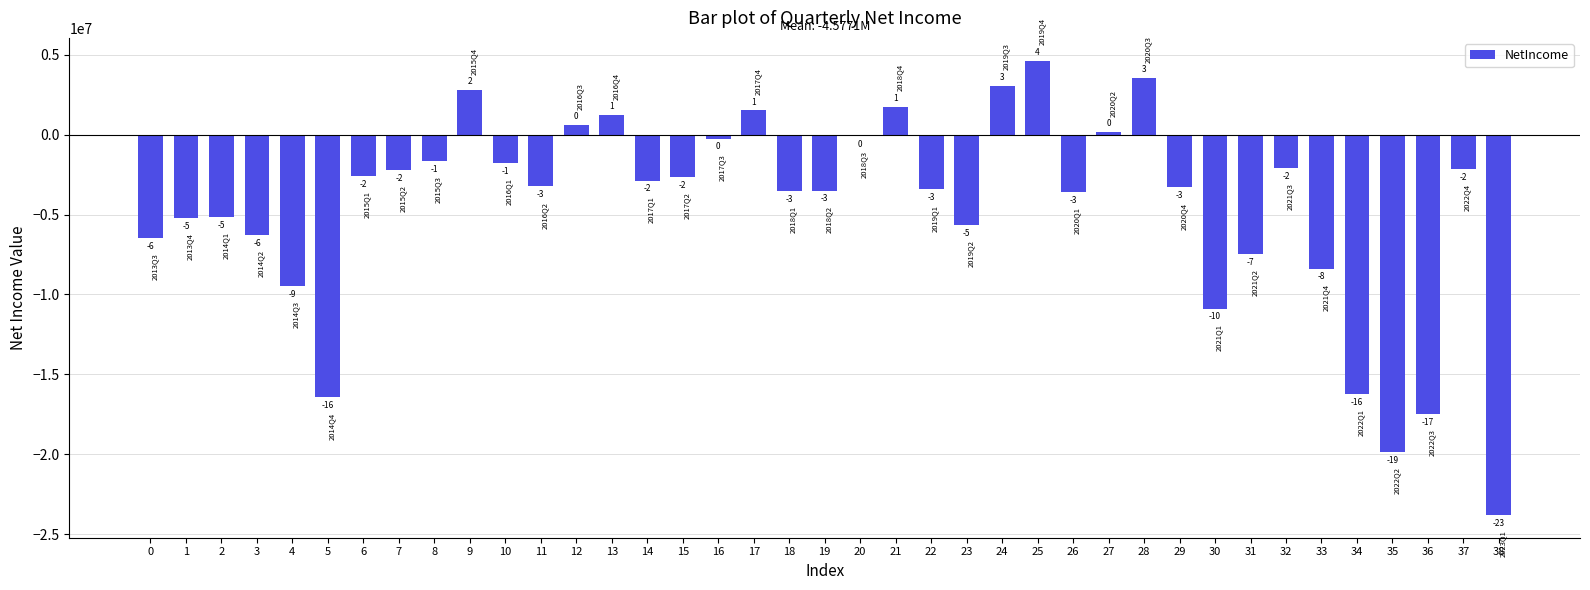

How many bars are there in total?

39